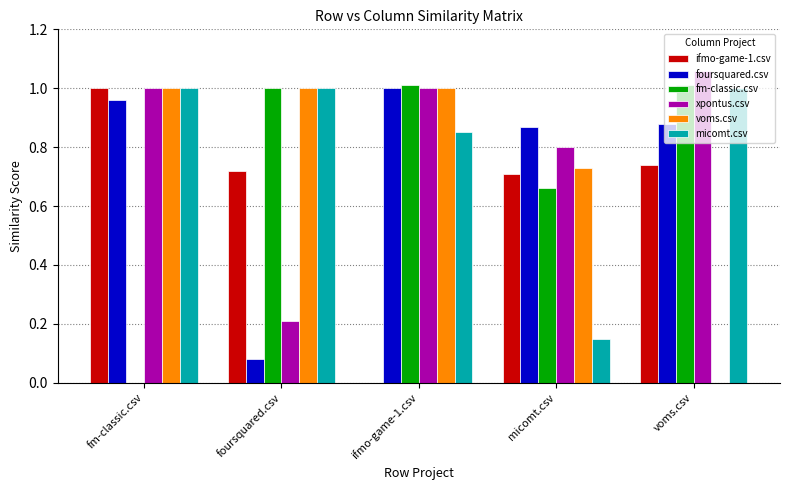

What is the sum of the xpontus.csv values at micomt.csv and ifmo-game-1.csv?

1.8